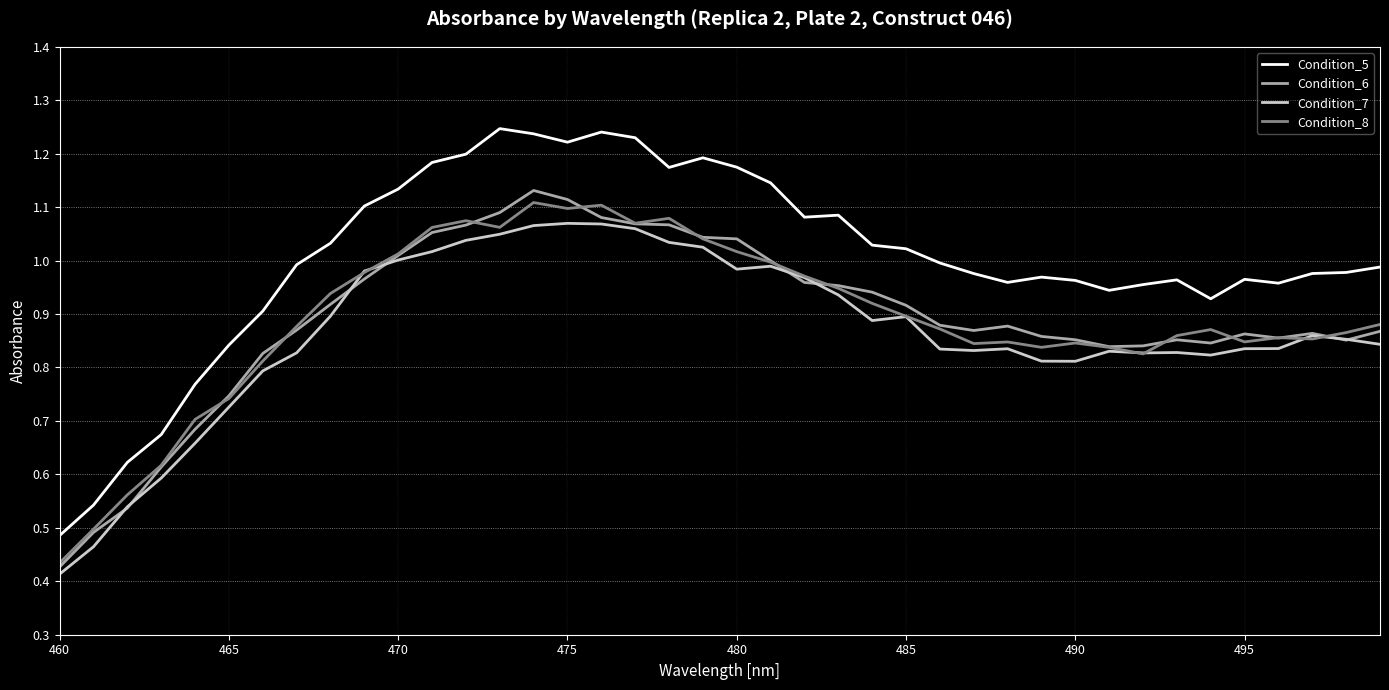

Which series has the largest total across all categories?

Condition_5